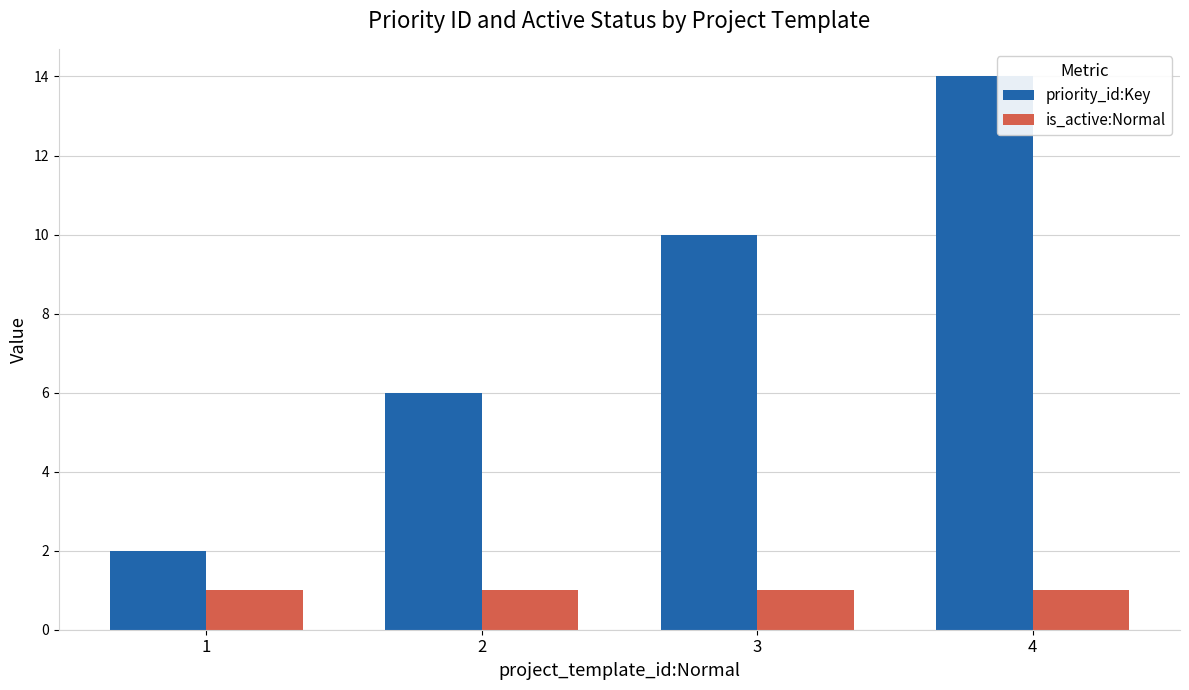

Rank the series by their maximum value, from lowest to highest.

is_active:Normal, priority_id:Key